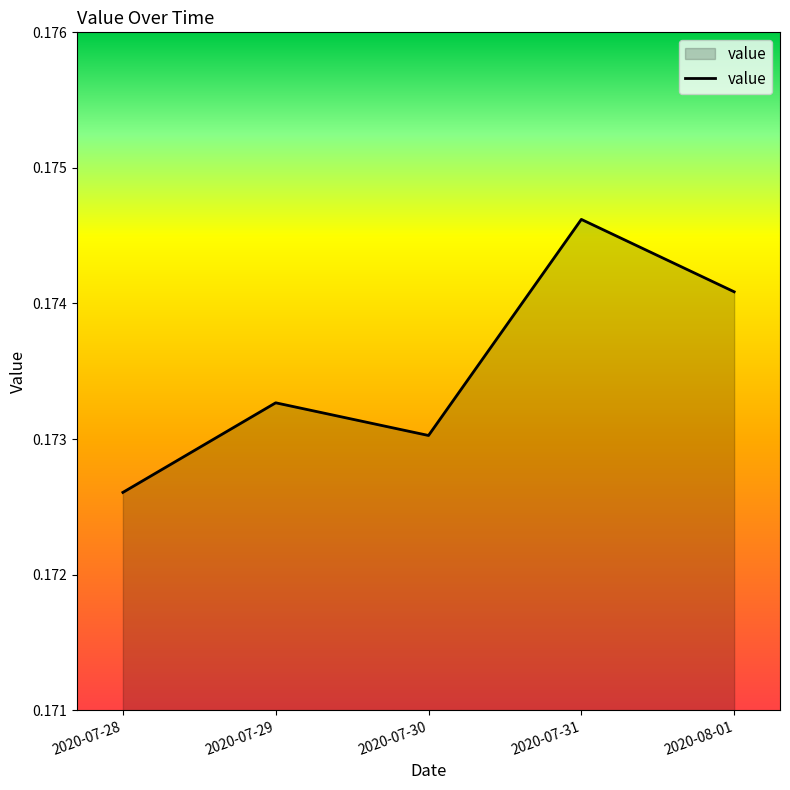

Rank the categories by value from lowest to highest.

2020-07-28, 2020-07-30, 2020-07-29, 2020-08-01, 2020-07-31